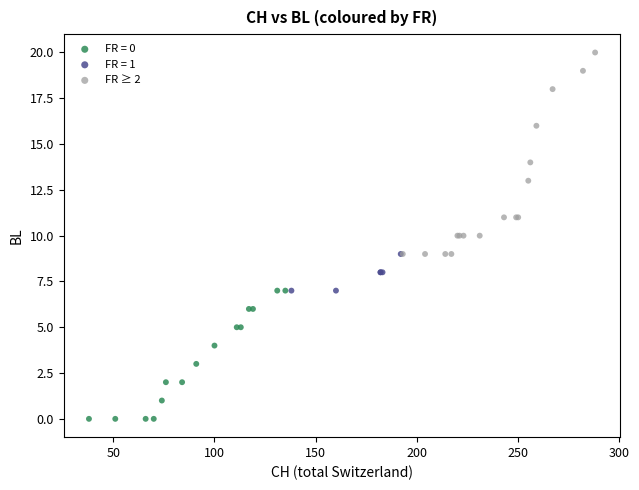

Which series contains the lowest Y value?

FR = 0